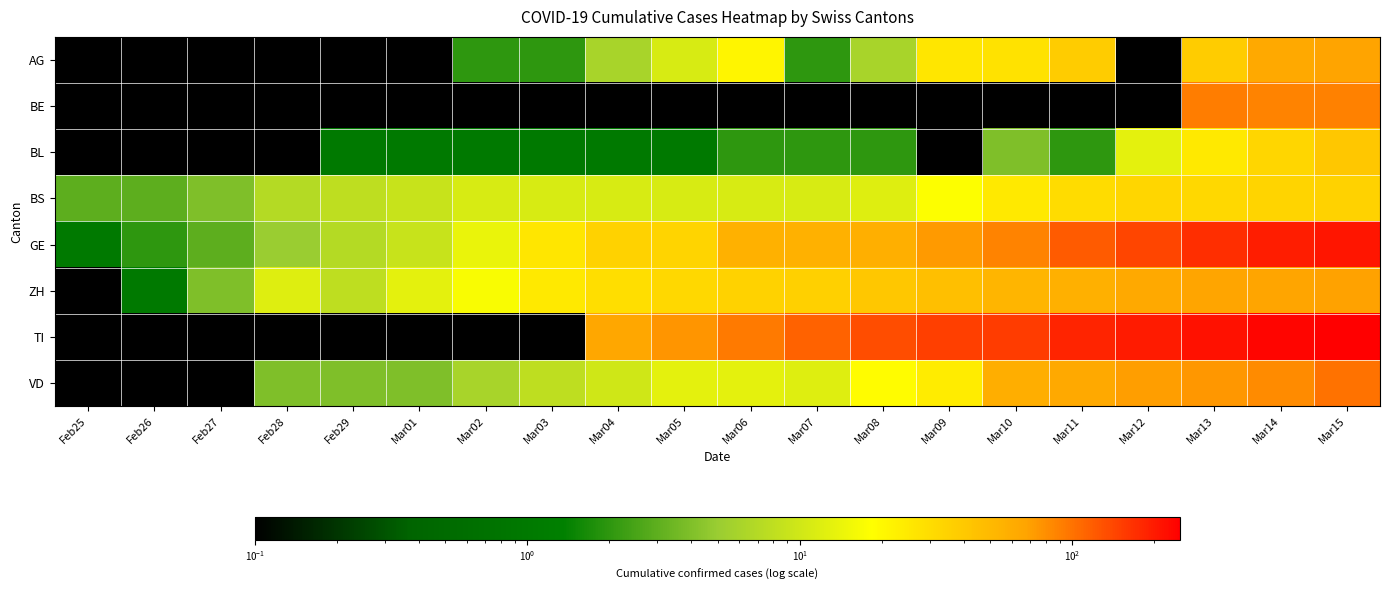

Reading left to right, transcribe all the data shown in this chart.

AG: Feb25=0.1	Feb26=0.1	Feb27=0.1	Feb28=0.1	Feb29=0.1	Mar01=0.1	Mar02=2.0	Mar03=2.0	Mar04=6.0	Mar05=11.0	Mar06=21.0	Mar07=2.0	Mar08=6.0	Mar09=26.0	Mar10=28.0	Mar11=38.0	Mar12=0.1	Mar13=38.0	Mar14=63.0	Mar15=67.0
BE: Feb25=0.1	Feb26=0.1	Feb27=0.1	Feb28=0.1	Feb29=0.1	Mar01=0.1	Mar02=0.1	Mar03=0.1	Mar04=0.1	Mar05=0.1	Mar06=0.1	Mar07=0.1	Mar08=0.1	Mar09=0.1	Mar10=0.1	Mar11=0.1	Mar12=0.1	Mar13=91.0	Mar14=88.0	Mar15=89.0
BL: Feb25=0.1	Feb26=0.1	Feb27=0.1	Feb28=0.1	Feb29=1.0	Mar01=1.0	Mar02=1.0	Mar03=1.0	Mar04=1.0	Mar05=1.0	Mar06=2.0	Mar07=2.0	Mar08=2.0	Mar09=0.1	Mar10=4.0	Mar11=2.0	Mar12=13.0	Mar13=25.0	Mar14=33.0	Mar15=41.0
BS: Feb25=3.0	Feb26=3.0	Feb27=4.0	Feb28=7.0	Feb29=8.0	Mar01=9.0	Mar02=11.0	Mar03=11.0	Mar04=11.0	Mar05=11.0	Mar06=11.0	Mar07=11.0	Mar08=12.0	Mar09=18.0	Mar10=25.0	Mar11=30.0	Mar12=33.0	Mar13=32.0	Mar14=34.0	Mar15=35.0
GE: Feb25=1.0	Feb26=2.0	Feb27=3.0	Feb28=5.0	Feb29=7.0	Mar01=9.0	Mar02=14.0	Mar03=26.0	Mar04=35.0	Mar05=34.0	Mar06=56.0	Mar07=56.0	Mar08=58.0	Mar09=73.0	Mar10=87.0	Mar11=120.0	Mar12=143.0	Mar13=171.0	Mar14=197.0	Mar15=208.0
ZH: Feb25=0.1	Feb26=1.0	Feb27=4.0	Feb28=12.0	Feb29=8.0	Mar01=13.0	Mar02=17.0	Mar03=25.0	Mar04=29.0	Mar05=32.0	Mar06=35.0	Mar07=36.0	Mar08=41.0	Mar09=46.0	Mar10=53.0	Mar11=57.0	Mar12=63.0	Mar13=66.0	Mar14=66.0	Mar15=68.0
TI: Feb25=0.1	Feb26=0.1	Feb27=0.1	Feb28=0.1	Feb29=0.1	Mar01=0.1	Mar02=0.1	Mar03=0.1	Mar04=64.0	Mar05=76.0	Mar06=94.0	Mar07=114.0	Mar08=134.0	Mar09=149.0	Mar10=155.0	Mar11=184.0	Mar12=200.0	Mar13=216.0	Mar14=235.0	Mar15=249.0
VD: Feb25=0.1	Feb26=0.1	Feb27=0.1	Feb28=4.0	Feb29=4.0	Mar01=4.0	Mar02=6.0	Mar03=8.0	Mar04=10.0	Mar05=13.0	Mar06=13.0	Mar07=12.0	Mar08=19.0	Mar09=24.0	Mar10=59.0	Mar11=63.0	Mar12=71.0	Mar13=75.0	Mar14=82.0	Mar15=100.0